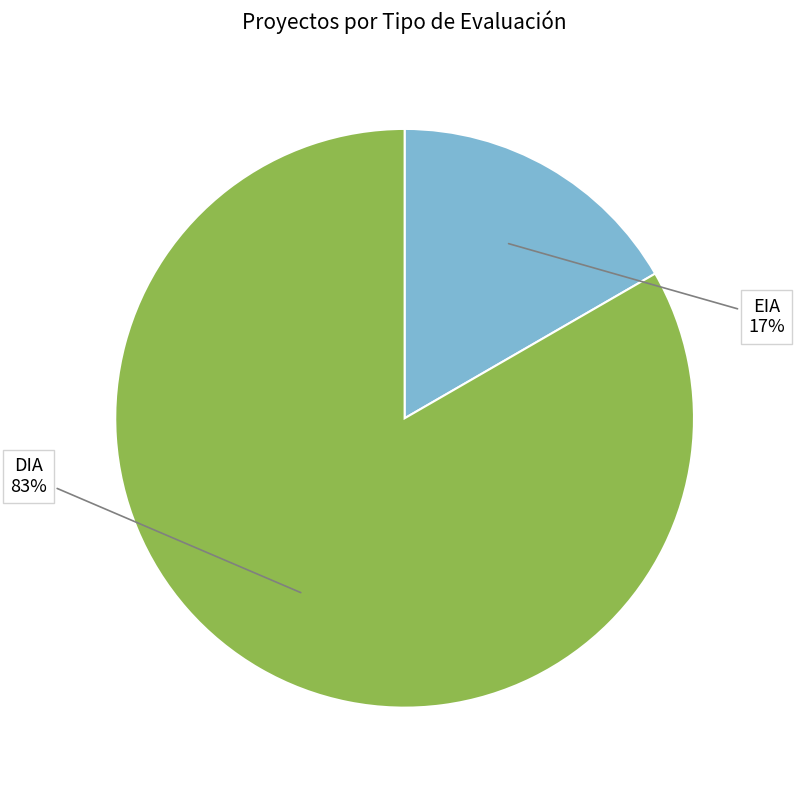

To the nearest percent, what portion does EIA represent?

17%